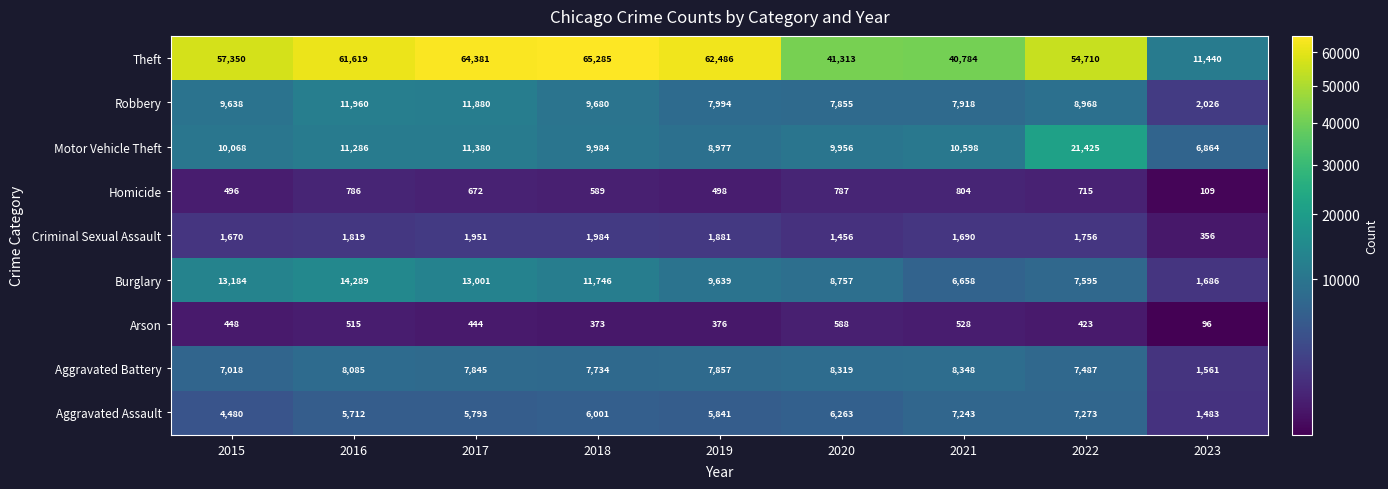

How many categories are shown in the chart?

9